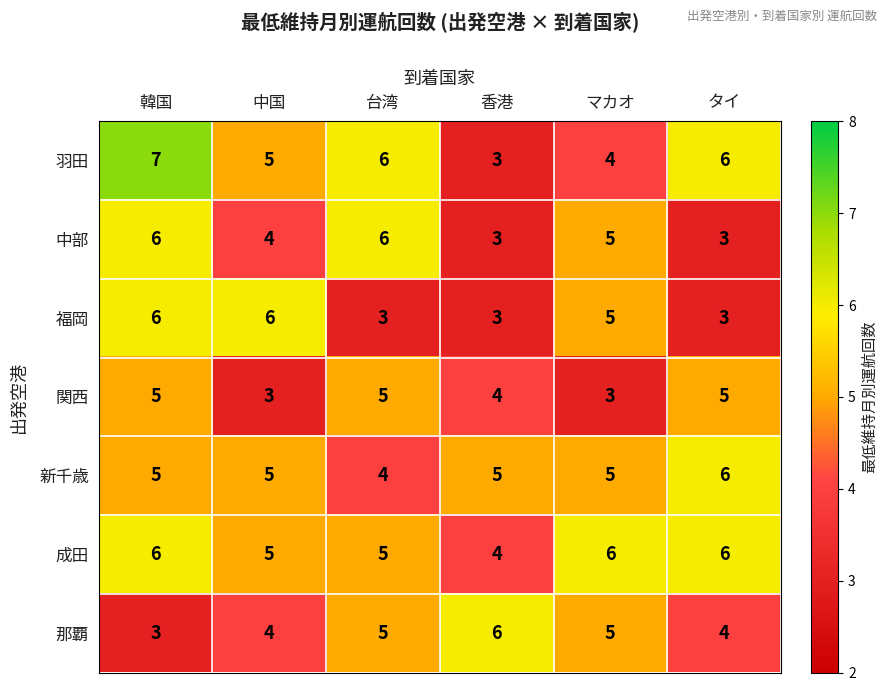

What is the sum of all 羽田 values?

31